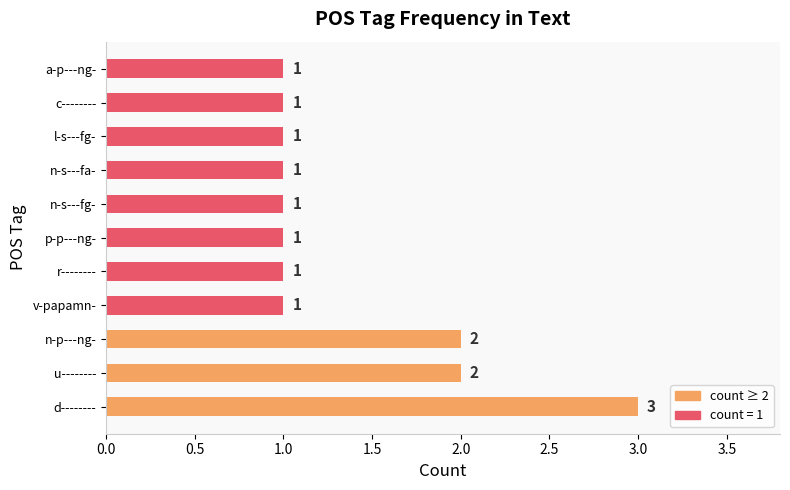

What is the ratio of the value at l-s---fg- to the value at v-papamn-?

1.0